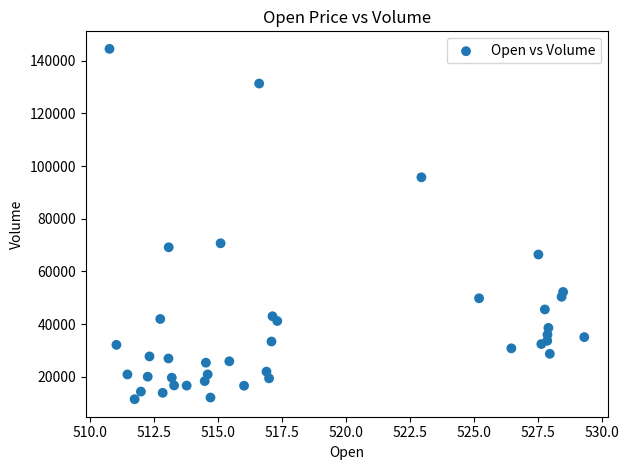

What Y value in the scatter plot is closest to 77980?

70668